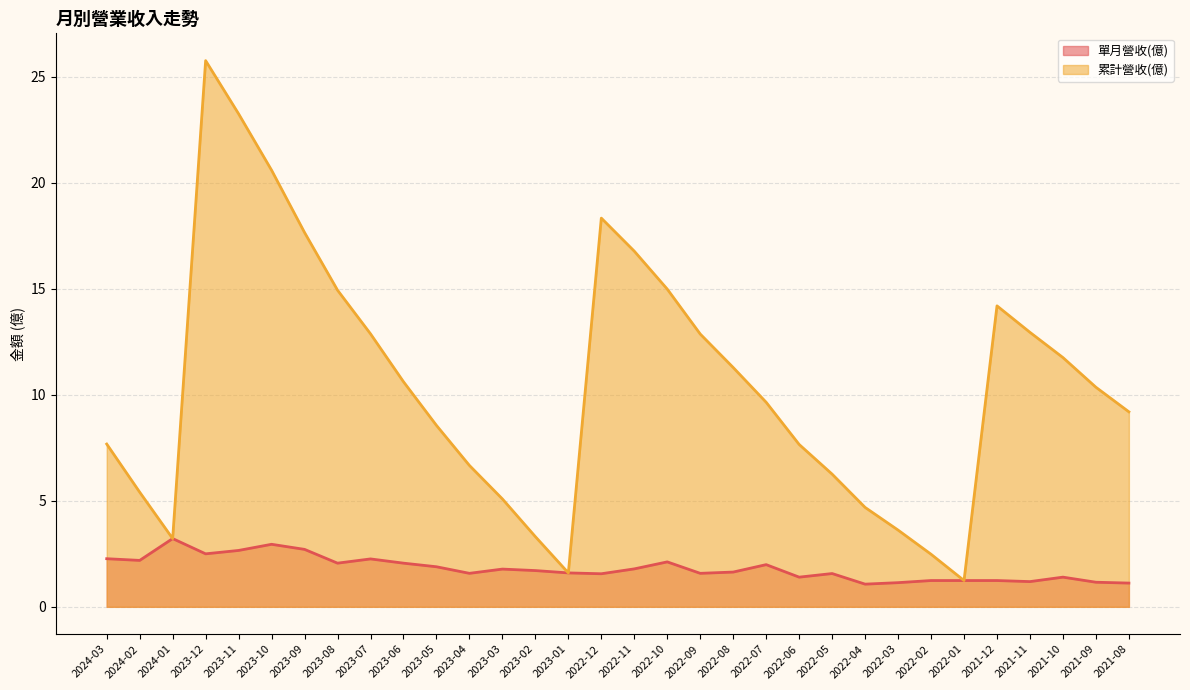

How many interior local peaks does the 累計營收(億) series have?

3